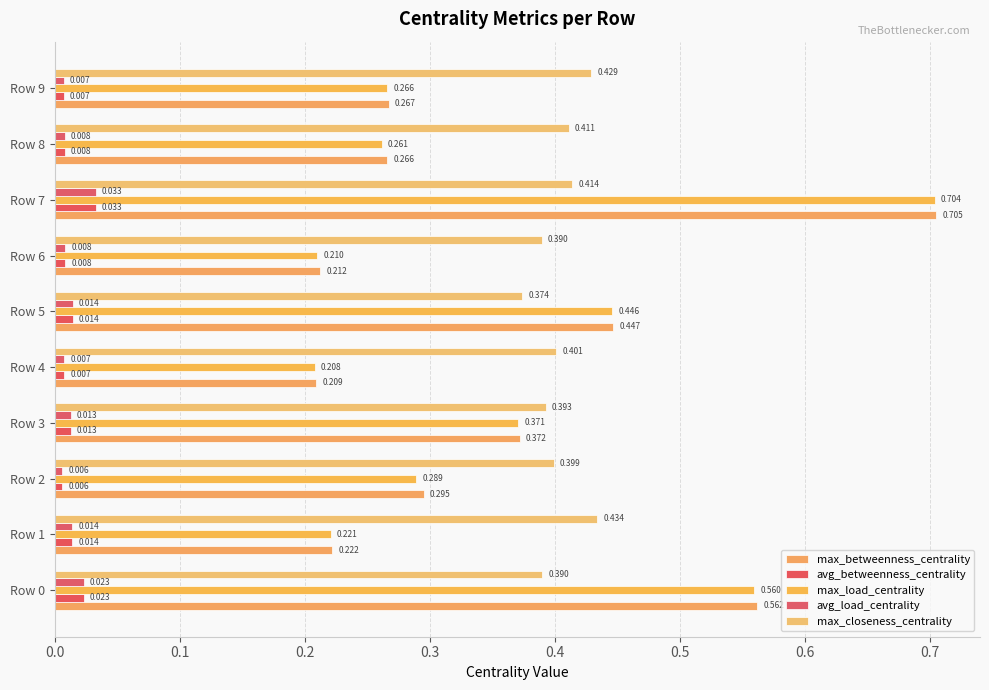

Count the number of categories in the chart.

10